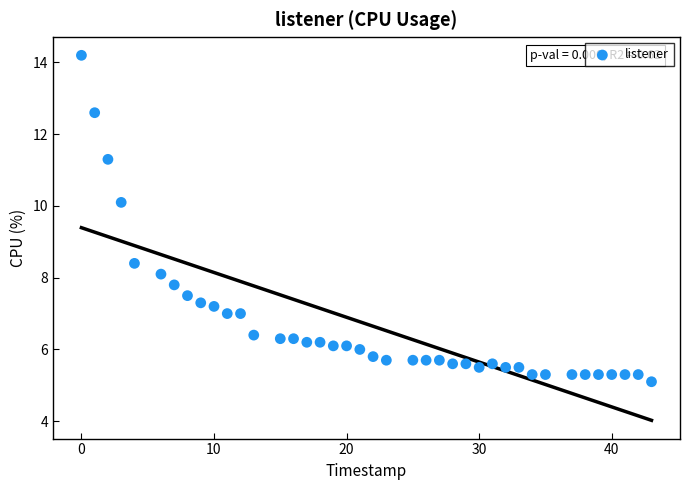

What is the range of X values (max minus min)?

43.0